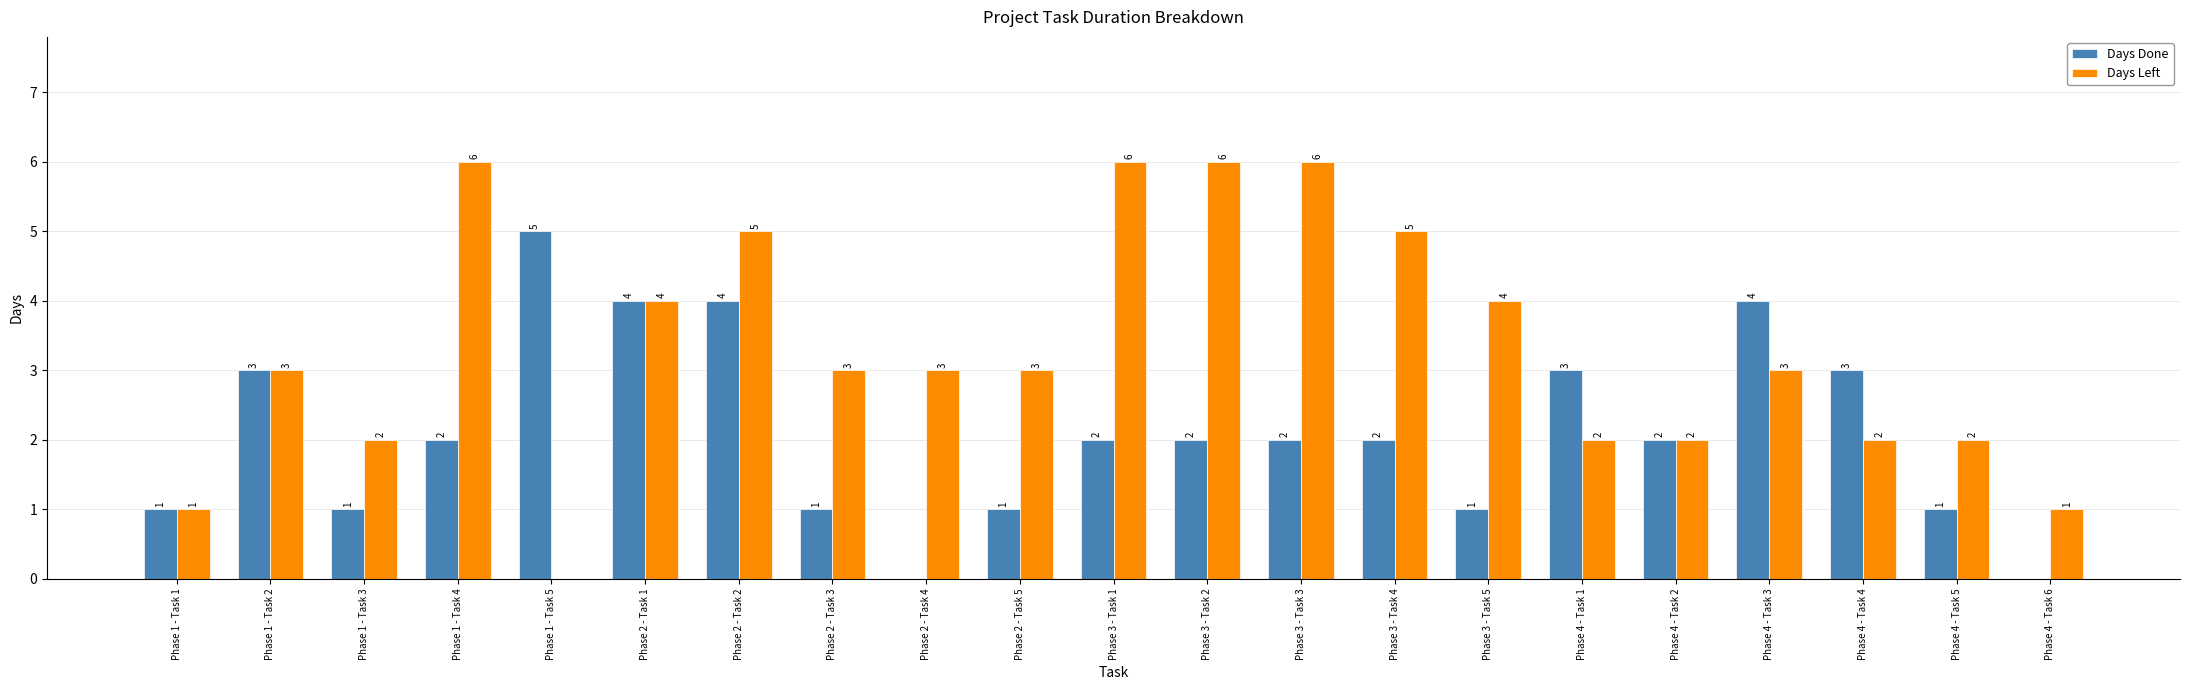

What are all the series names shown in the legend?

Days Done, Days Left